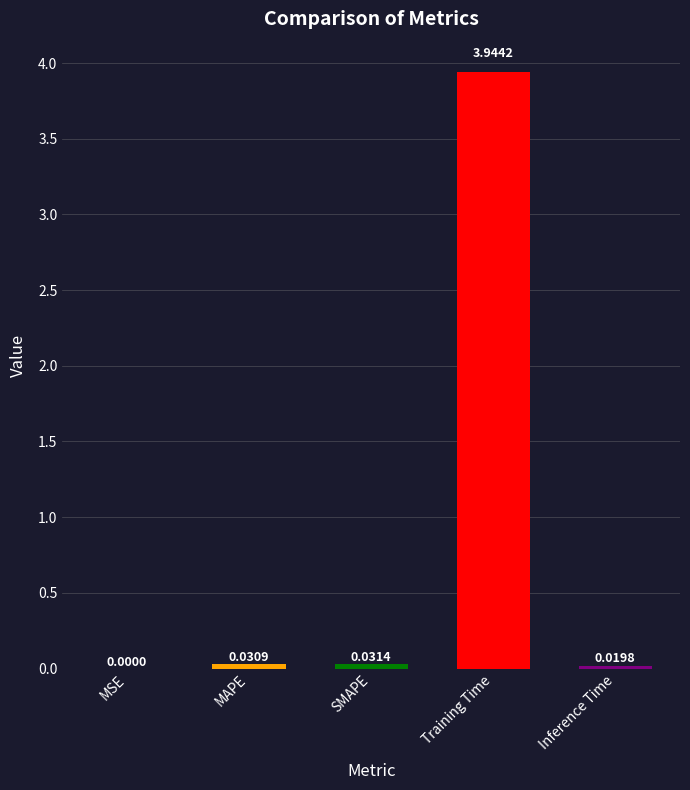

Which label corresponds to the largest value in the chart?

Training Time